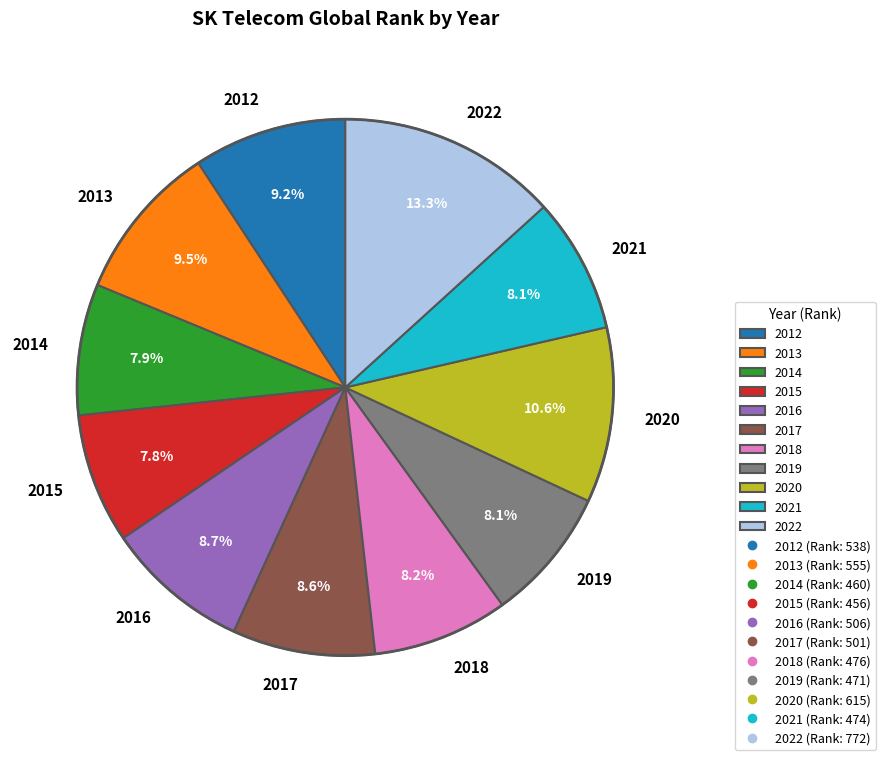

To the nearest percent, what percentage of the pie is 2022?

13%